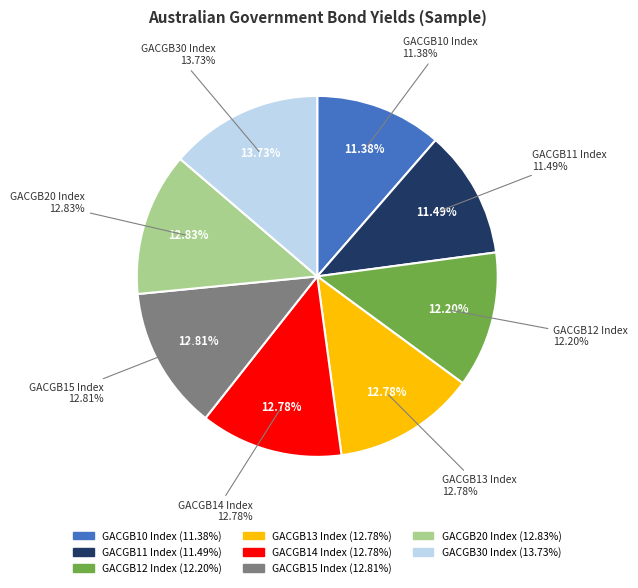

What percentage is the GACGB13 Index slice, to the nearest percent?

13%